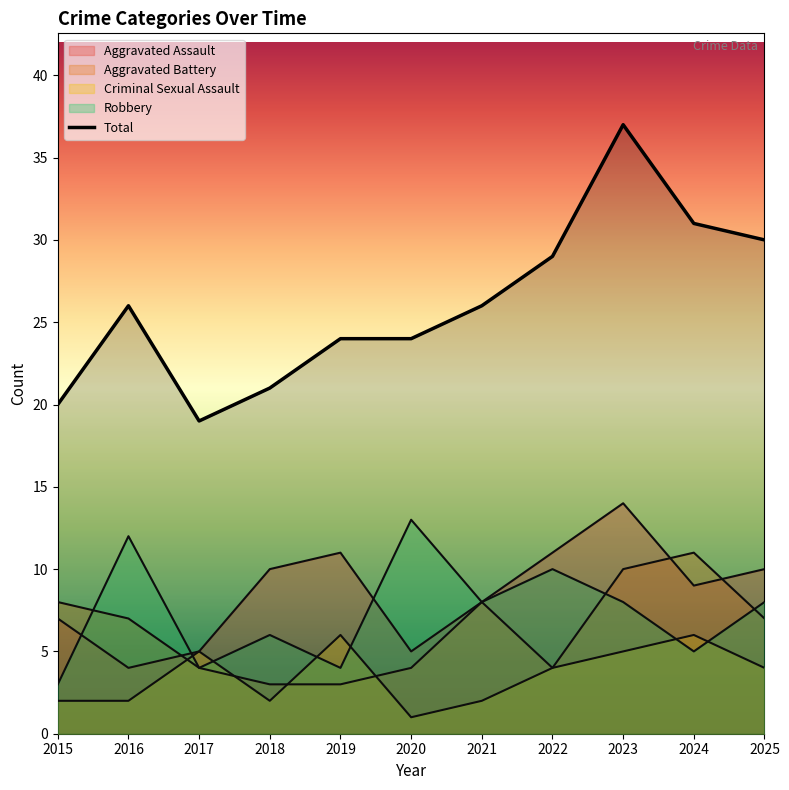

What is the value of the 7th point from the left?

26